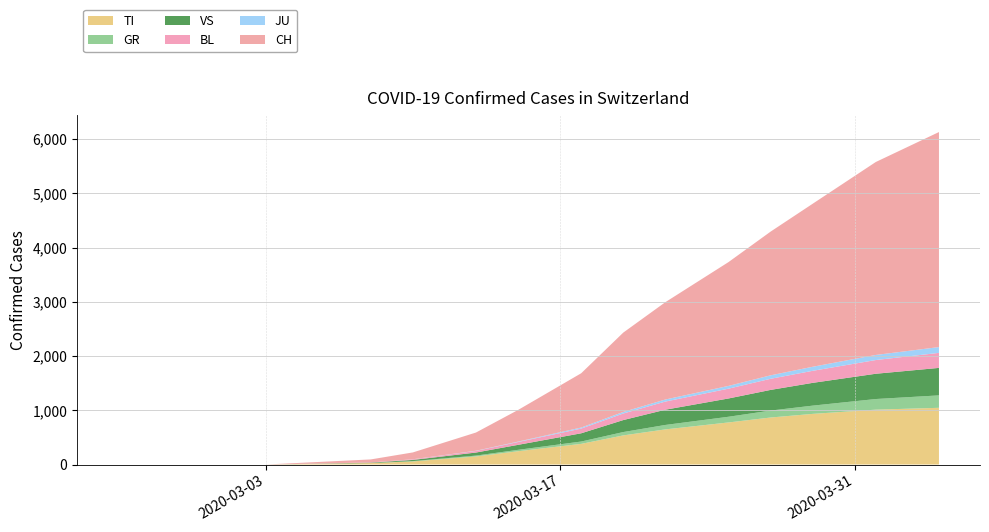

Reading left to right, what are all the values shown in this chart?

TI: 2020-02-25=0	2020-02-26=0	2020-02-27=0	2020-02-28=0	2020-02-29=0	2020-03-01=0	2020-03-02=0	2020-03-03=0	2020-03-08=27	2020-03-10=57	2020-03-13=149	2020-03-15=245	2020-03-18=381	2020-03-20=537	2020-03-22=648	2020-03-25=776	2020-03-27=867	2020-03-29=934	2020-04-01=1012	2020-04-04=1046
GR: 2020-02-25=0	2020-02-26=0	2020-02-27=0	2020-02-28=0	2020-02-29=0	2020-03-01=0	2020-03-02=0	2020-03-03=0	2020-03-08=0	2020-03-10=6	2020-03-13=16	2020-03-15=26	2020-03-18=43	2020-03-20=62	2020-03-22=82	2020-03-25=105	2020-03-27=128	2020-03-29=152	2020-04-01=196	2020-04-04=229
VS: 2020-02-25=0	2020-02-26=0	2020-02-27=0	2020-02-28=0	2020-02-29=0	2020-03-01=0	2020-03-02=0	2020-03-03=0	2020-03-08=8	2020-03-10=22	2020-03-13=56	2020-03-15=92	2020-03-18=152	2020-03-20=221	2020-03-22=281	2020-03-25=337	2020-03-27=381	2020-03-29=420	2020-04-01=466	2020-04-04=507
BL: 2020-02-25=0	2020-02-26=0	2020-02-27=0	2020-02-28=0	2020-02-29=0	2020-03-01=0	2020-03-02=0	2020-03-03=0	2020-03-08=3	2020-03-10=11	2020-03-13=29	2020-03-15=52	2020-03-18=87	2020-03-20=121	2020-03-22=150	2020-03-25=181	2020-03-27=205	2020-03-29=222	2020-04-01=253	2020-04-04=277
JU: 2020-02-25=0	2020-02-26=0	2020-02-27=0	2020-02-28=0	2020-02-29=0	2020-03-01=0	2020-03-02=0	2020-03-03=0	2020-03-08=0	2020-03-10=1	2020-03-13=4	2020-03-15=8	2020-03-18=19	2020-03-20=29	2020-03-22=38	2020-03-25=51	2020-03-27=64	2020-03-29=75	2020-04-01=94	2020-04-04=107
CH: 2020-02-25=0	2020-02-26=0	2020-02-27=0	2020-02-28=0	2020-02-29=0	2020-03-01=0	2020-03-02=0	2020-03-03=0	2020-03-08=56	2020-03-10=126	2020-03-13=336	2020-03-15=583	2020-03-18=1001	2020-03-20=1463	2020-03-22=1795	2020-03-25=2283	2020-03-27=2650	2020-03-29=3006	2020-04-01=3558	2020-04-04=3965